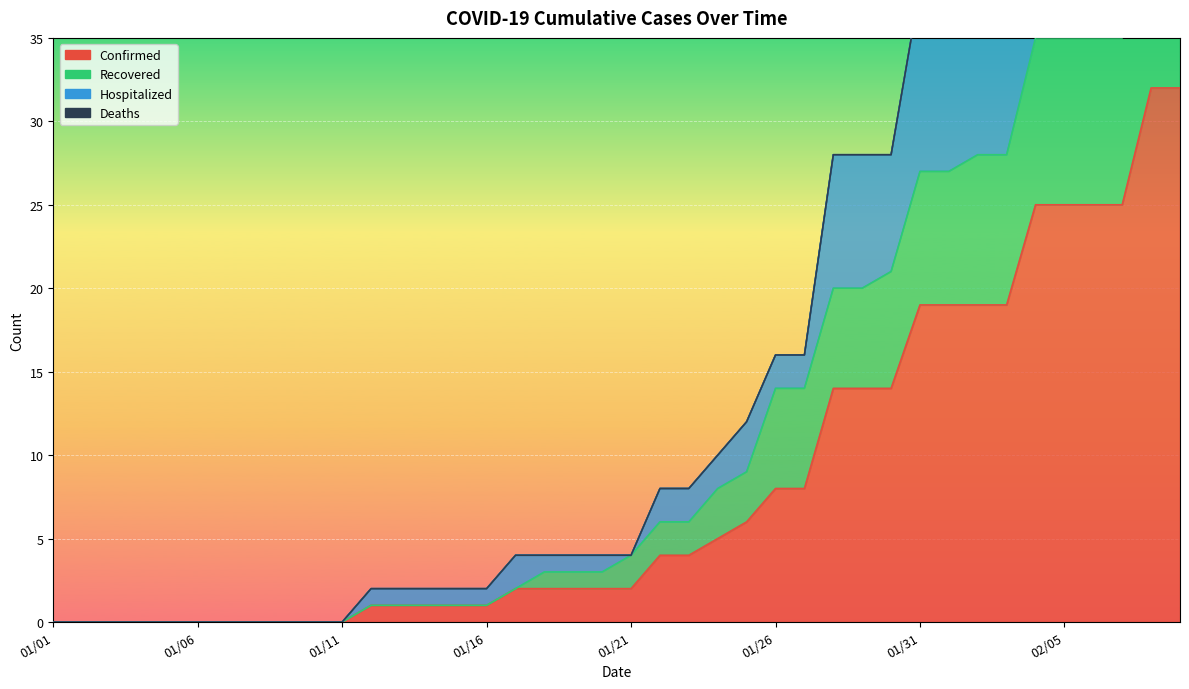

How many data points does each series have?

40